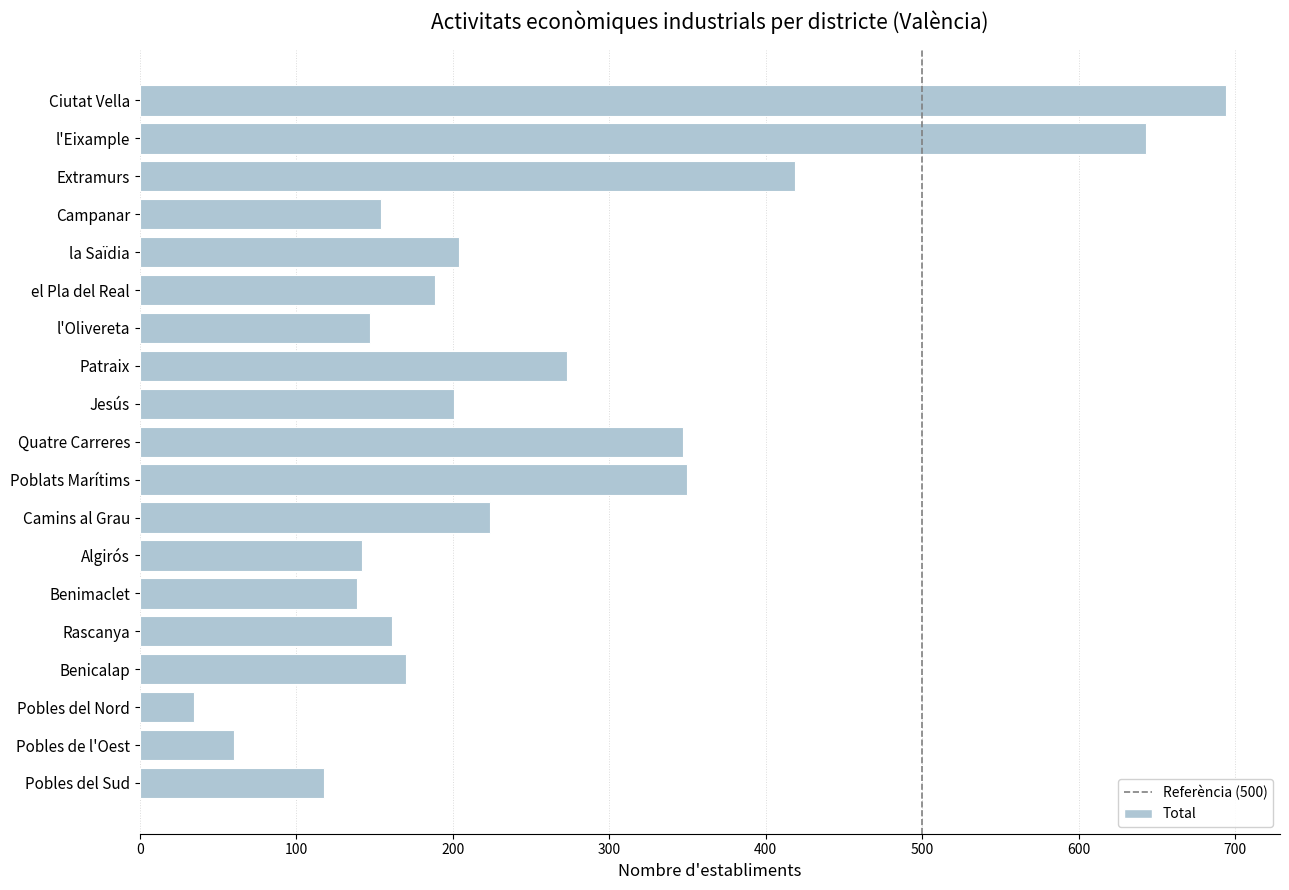

Where is the data nearest to the value 364?

Poblats Marítims